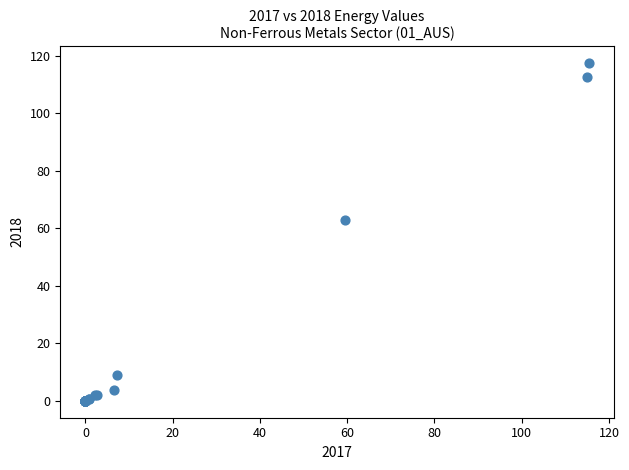

What Y value in the scatter plot is closest to 58?

63.0